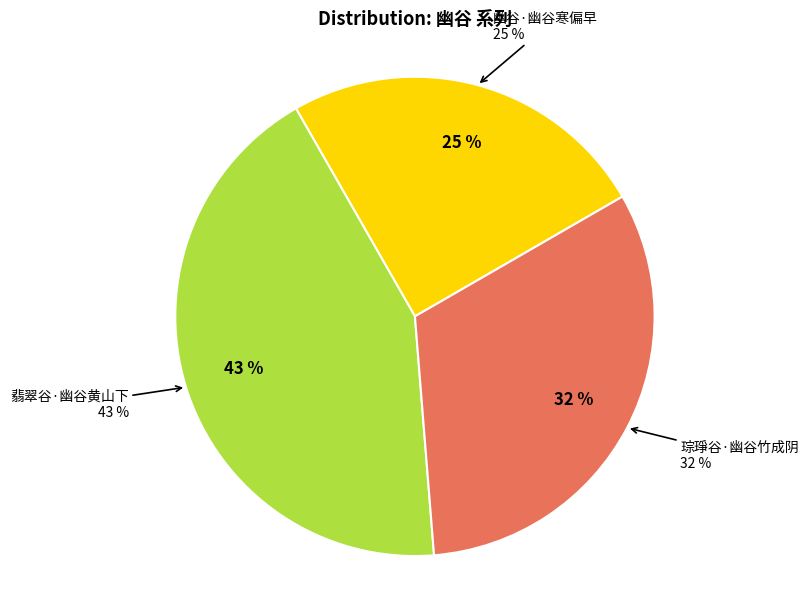

Rank the categories by value from highest to lowest.

翡翠谷·幽谷黄山下, 琮琤谷·幽谷竹成阴, 幽谷·幽谷寒偏早